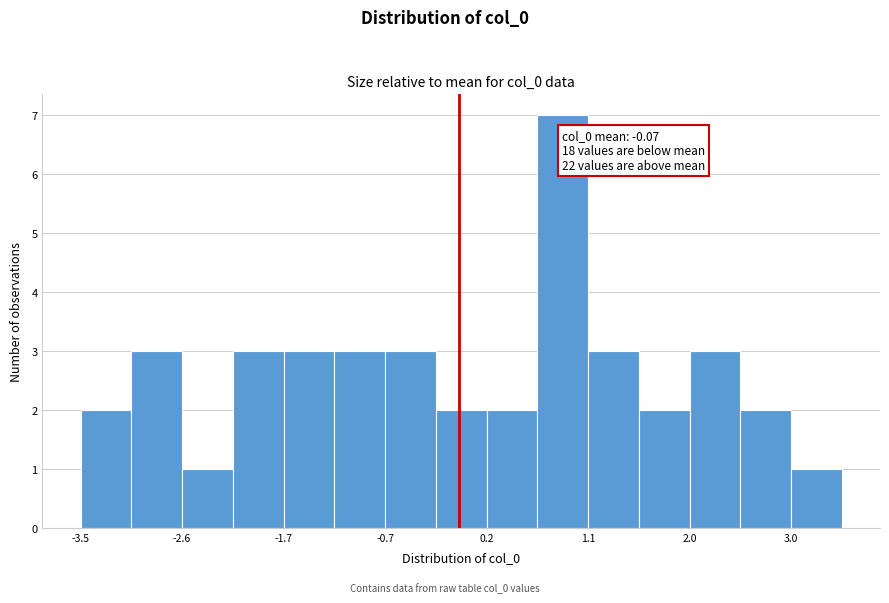

Over which range of the x-axis is the bar tallest?

0.7 to 1.1